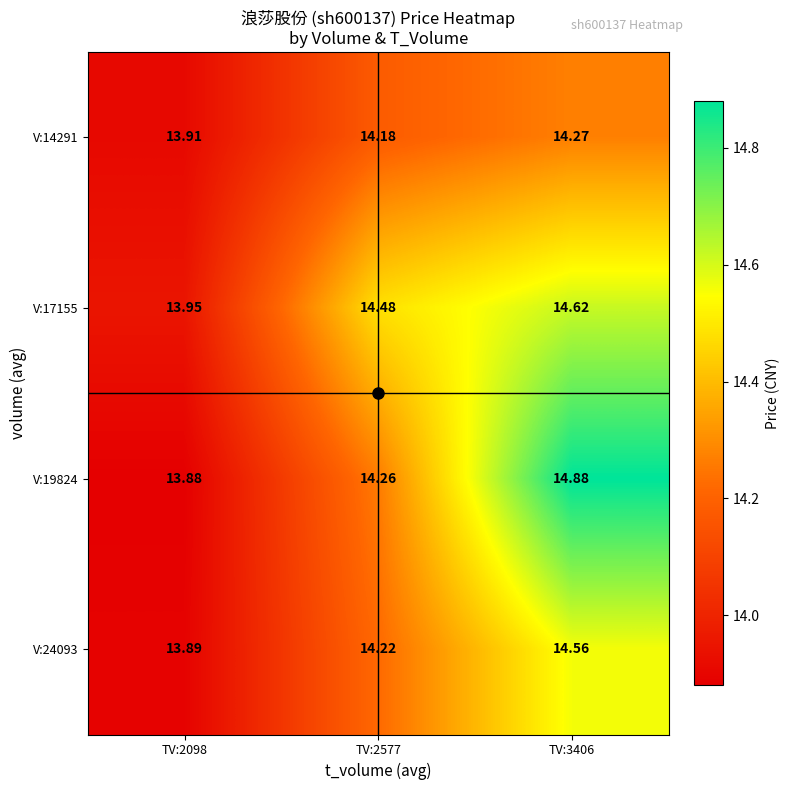

Which label corresponds to the smallest value in the chart?

TV:2098